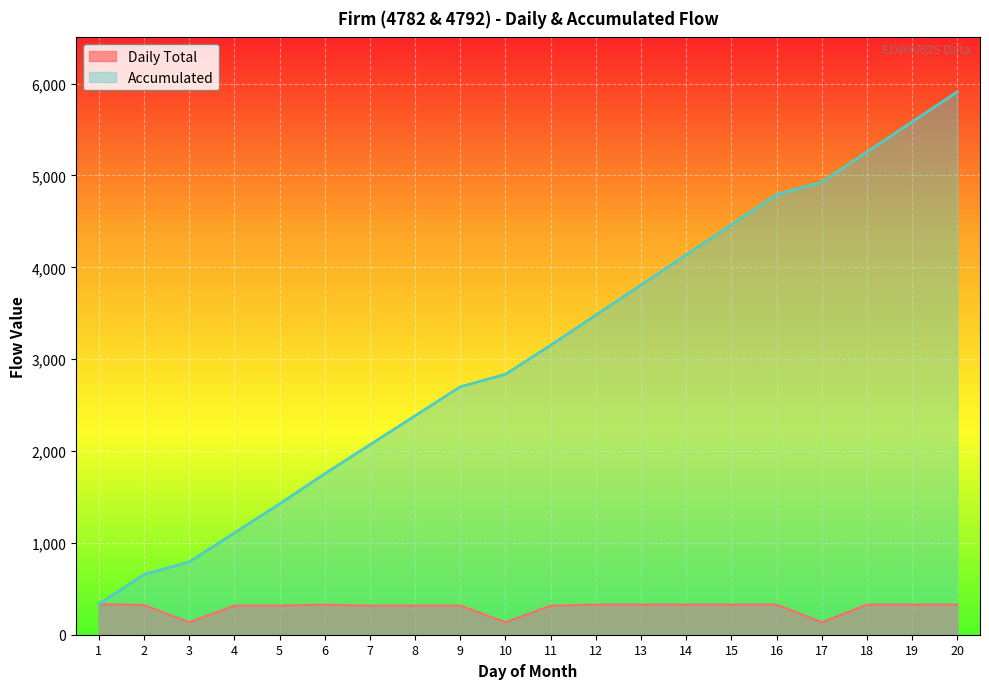

What is the difference between the Accumulated values at 3 and 14?

3344